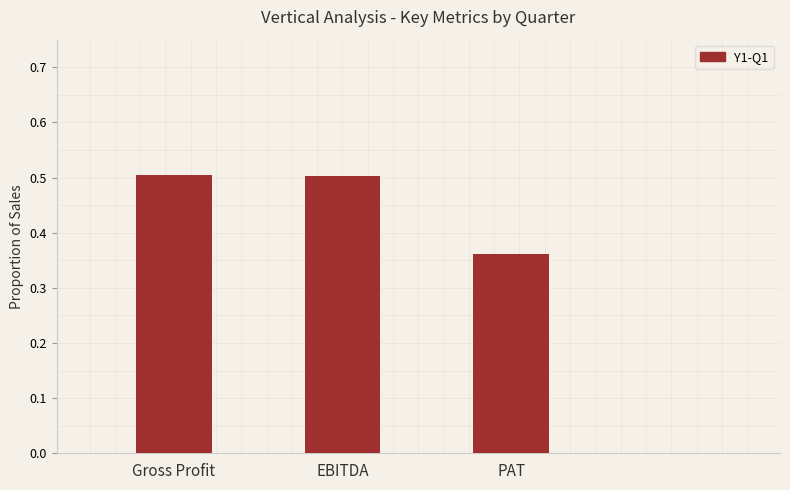

What is the sum of all values?

1.4